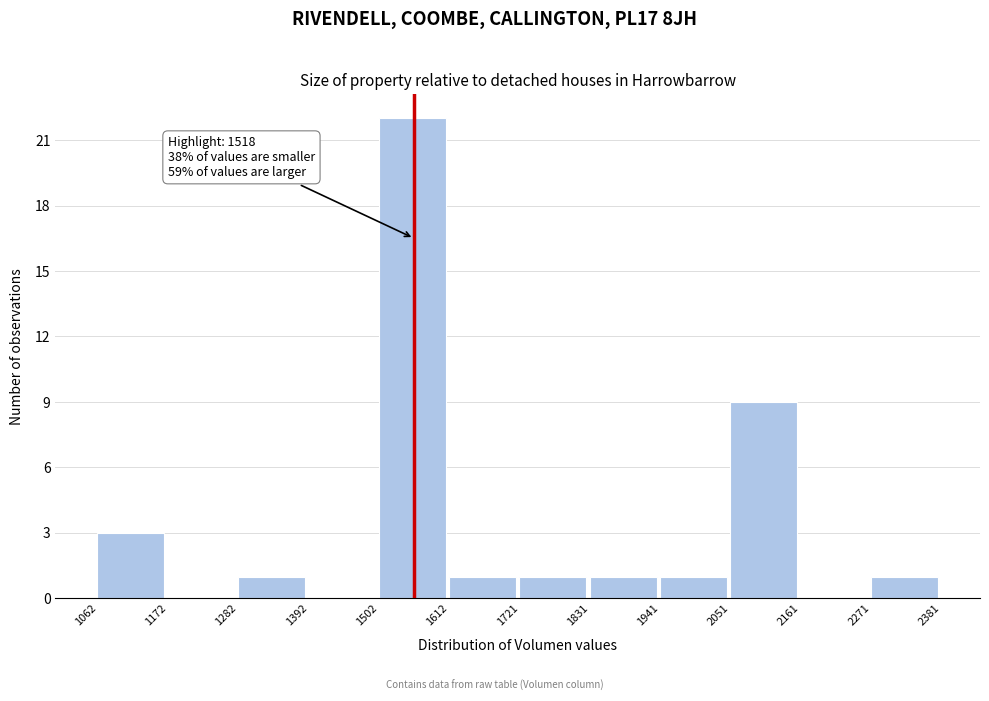

Over which range of the x-axis is the bar tallest?

1502 to 1612